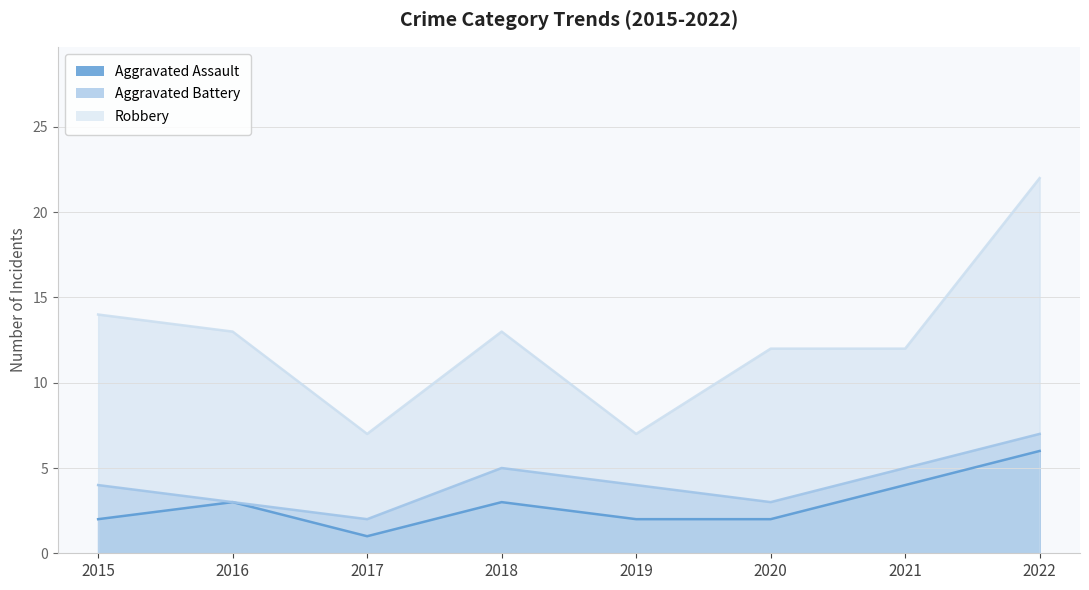

List the series in order of their peak value, highest first.

Robbery, Aggravated Battery, Aggravated Assault